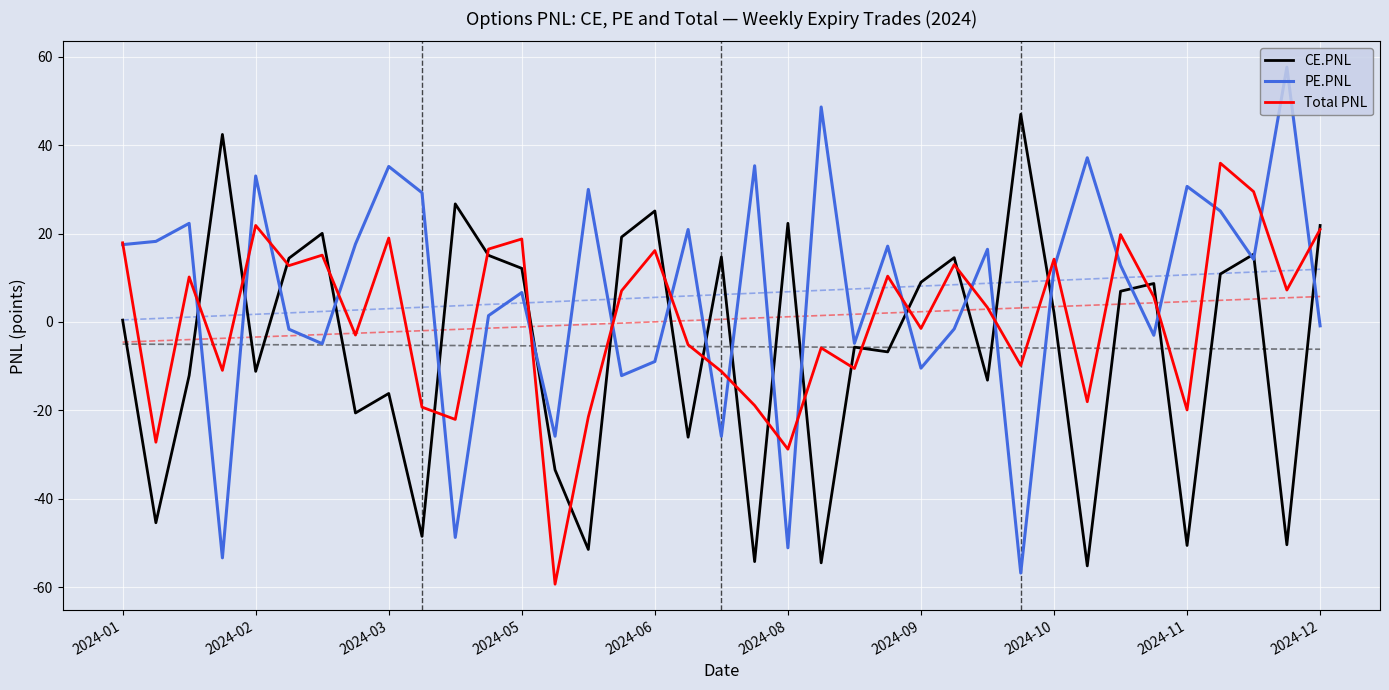

What is the smallest value displayed?

-59.3